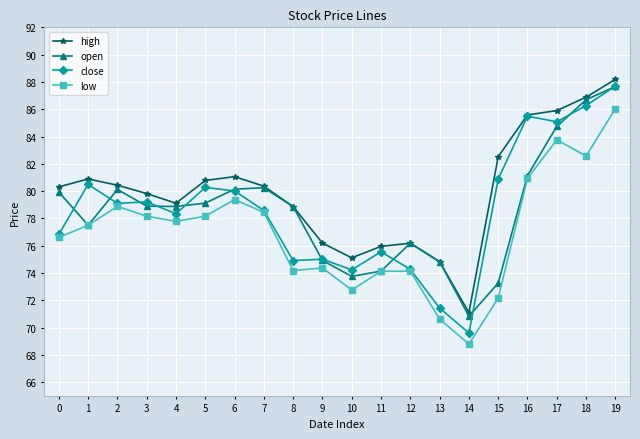

What is the difference between the second highest and minimum values in the high series?

15.8